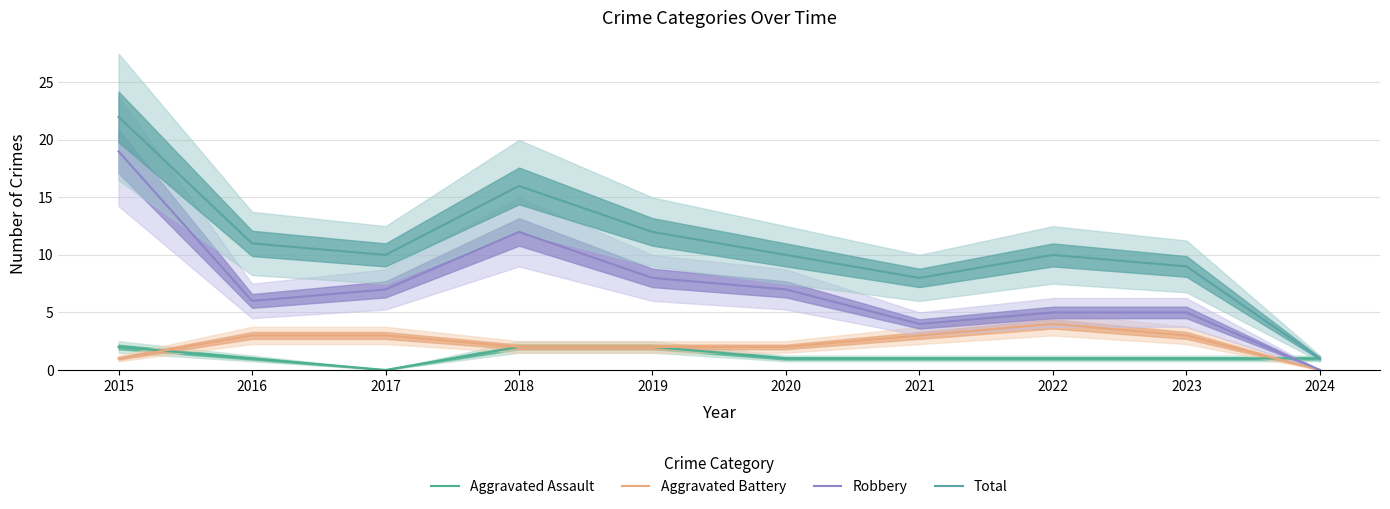

How many times do Robbery and Aggravated Assault cross each other?

1